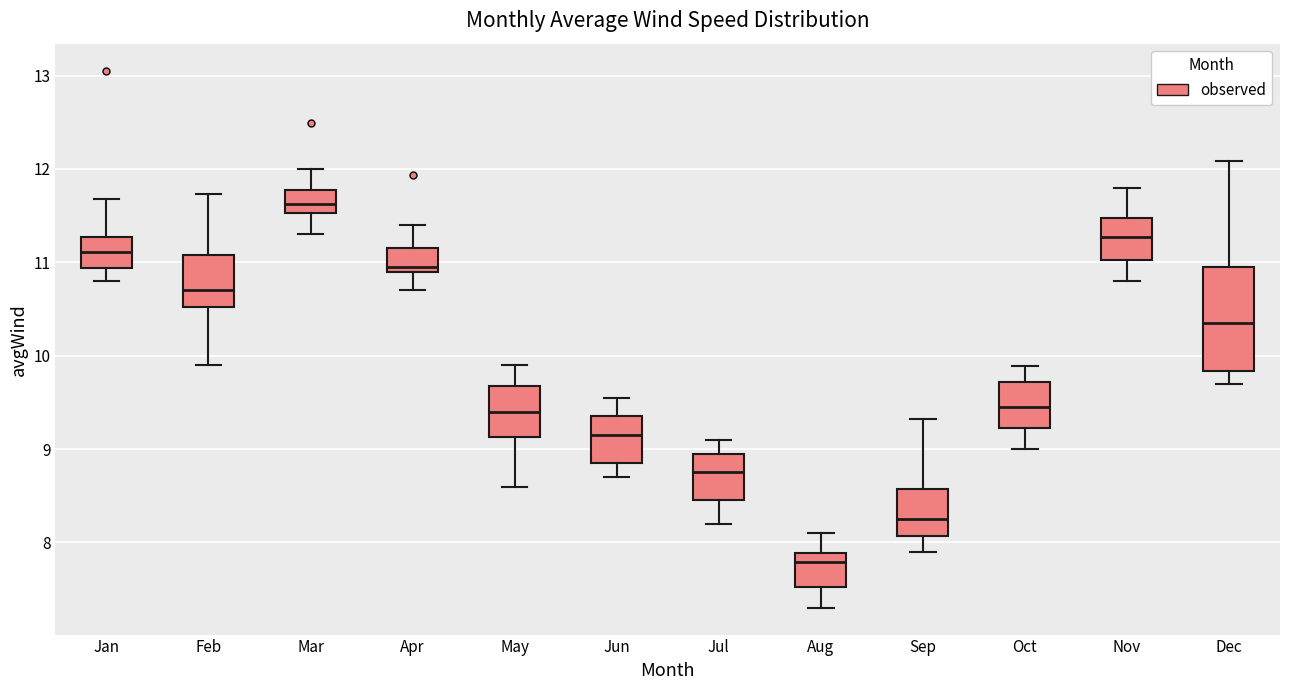

Which box has the highest median line?

Mar